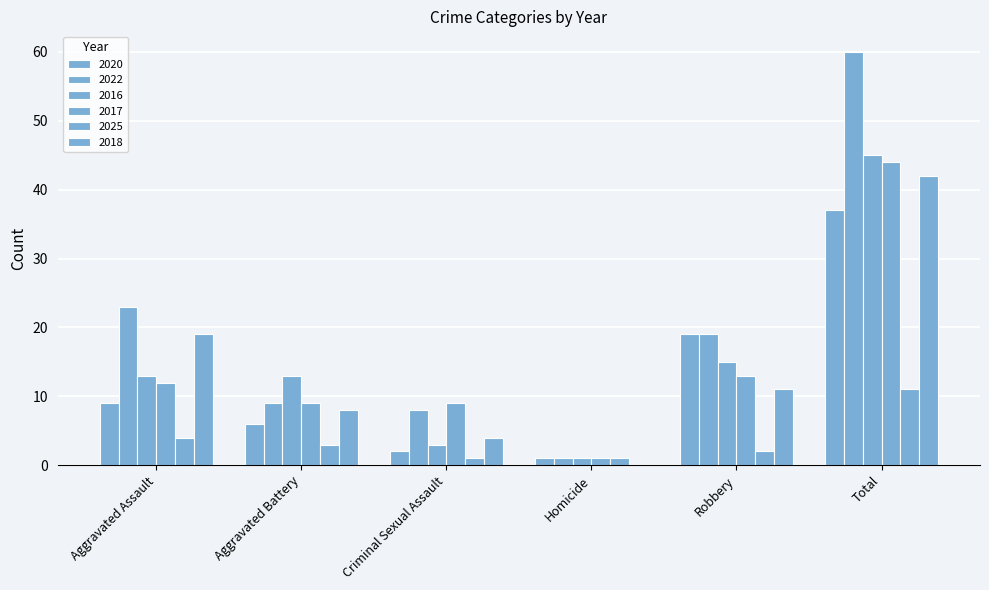

The 2025 series shows 1 at Homicide. True or false?

False